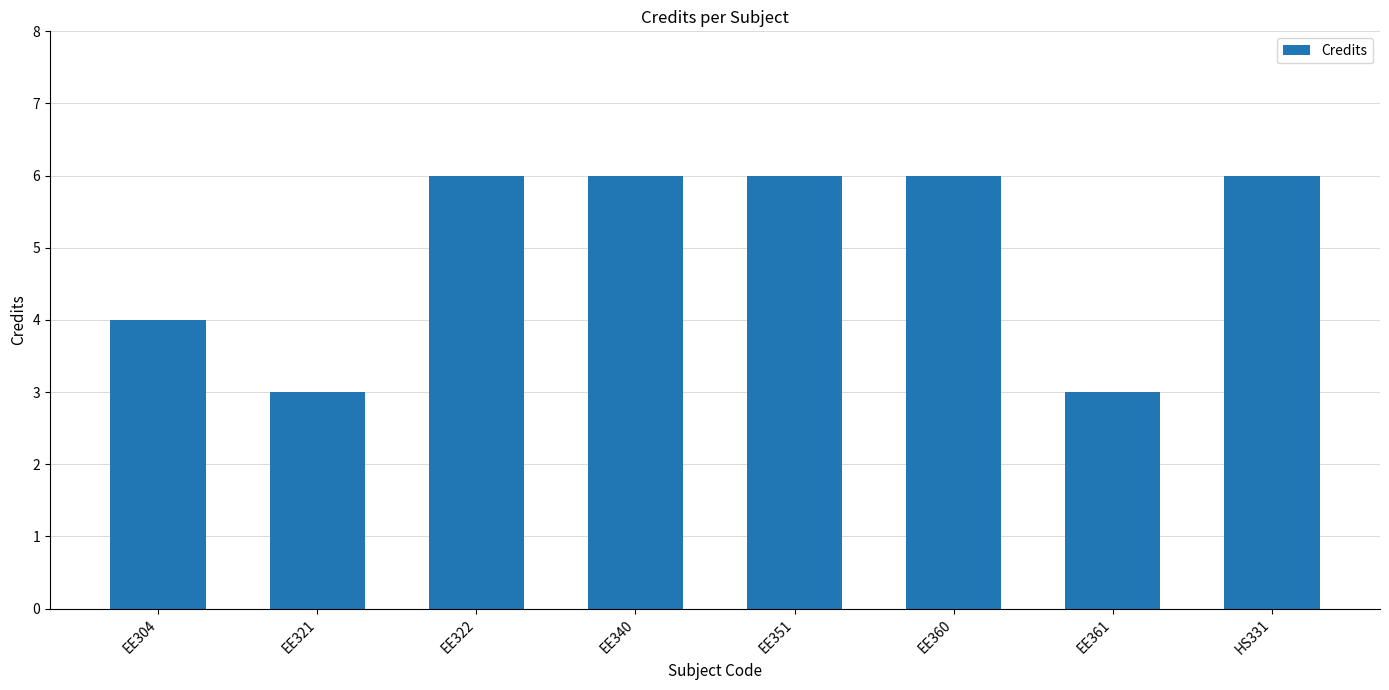

The value at EE304 is 4. True or false?

True